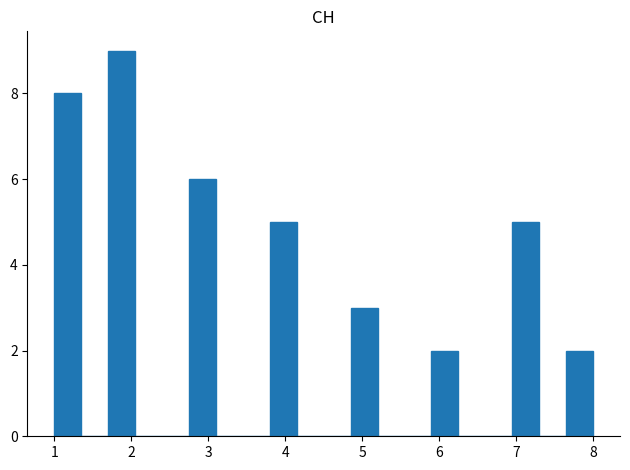

Around what value on the x-axis is the tallest bar? Give the approximate position of its centre, as read against the axis.

1.9